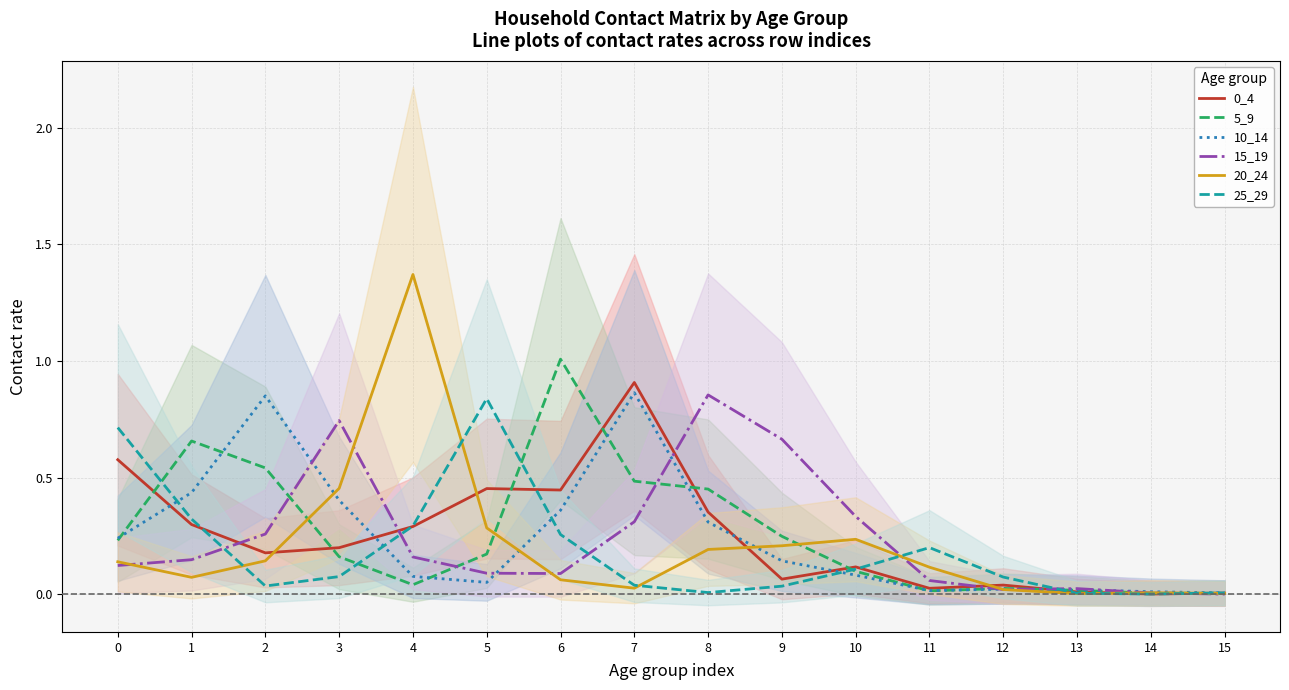

What is the sum of the 15_19 values at 11 and 6?

0.1